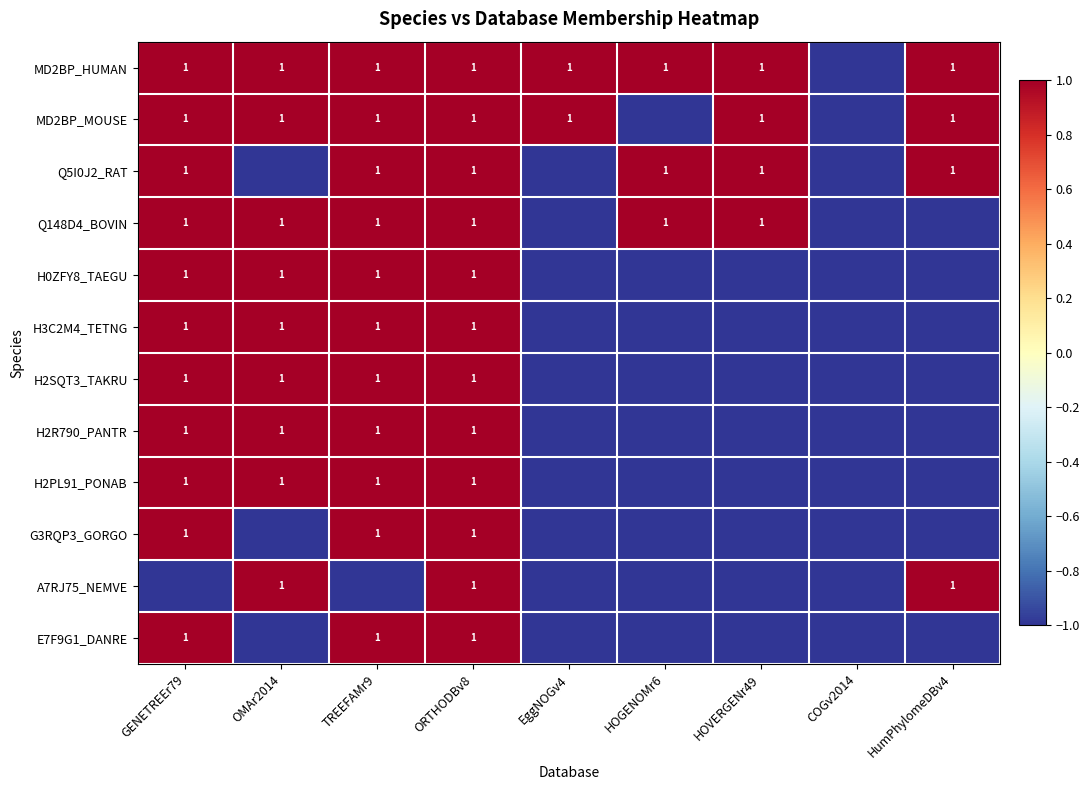

Is it true that H2R790_PANTR equals 1 at ORTHODBv8?

True